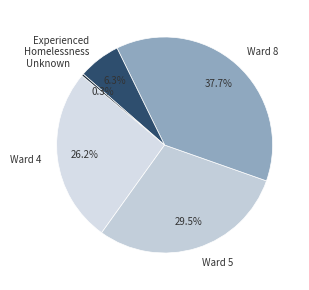

Is there a majority slice in this chart?

No